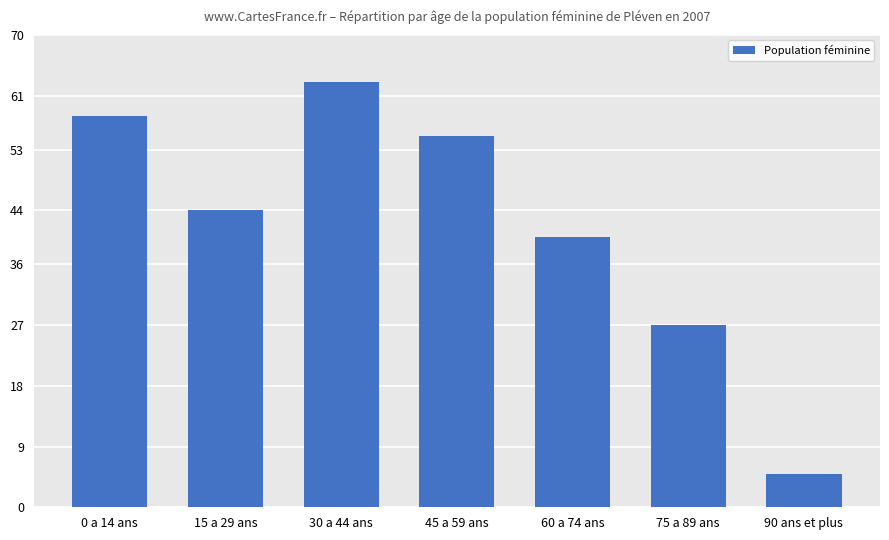

Rank the categories by value from lowest to highest.

90 ans et plus, 75 a 89 ans, 60 a 74 ans, 15 a 29 ans, 45 a 59 ans, 0 a 14 ans, 30 a 44 ans